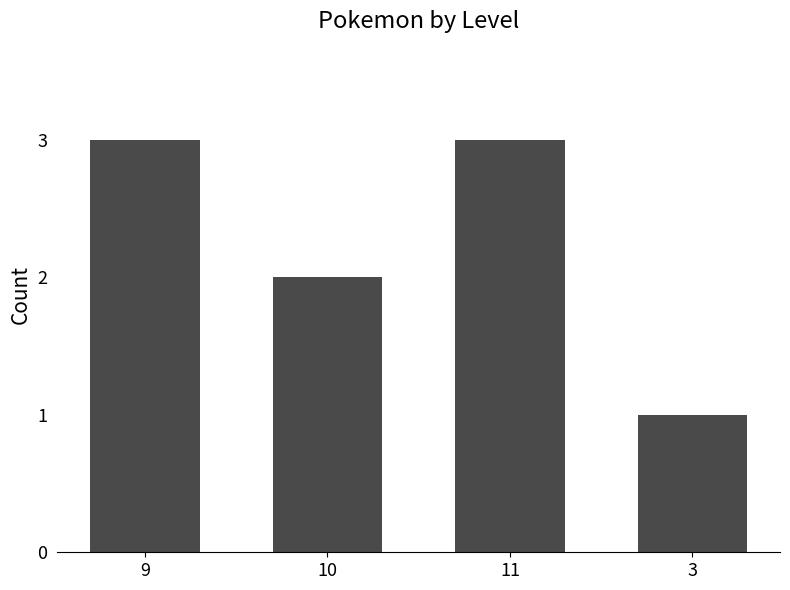

What is the label of the 4th bar from the right?

9